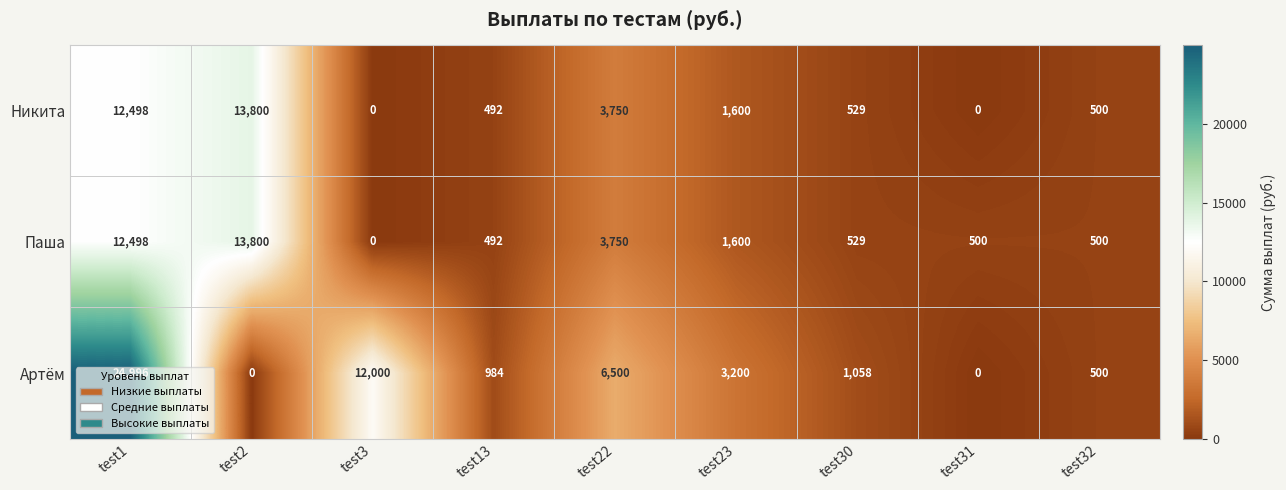

What is the spread (max minus min) of values at test13?

492